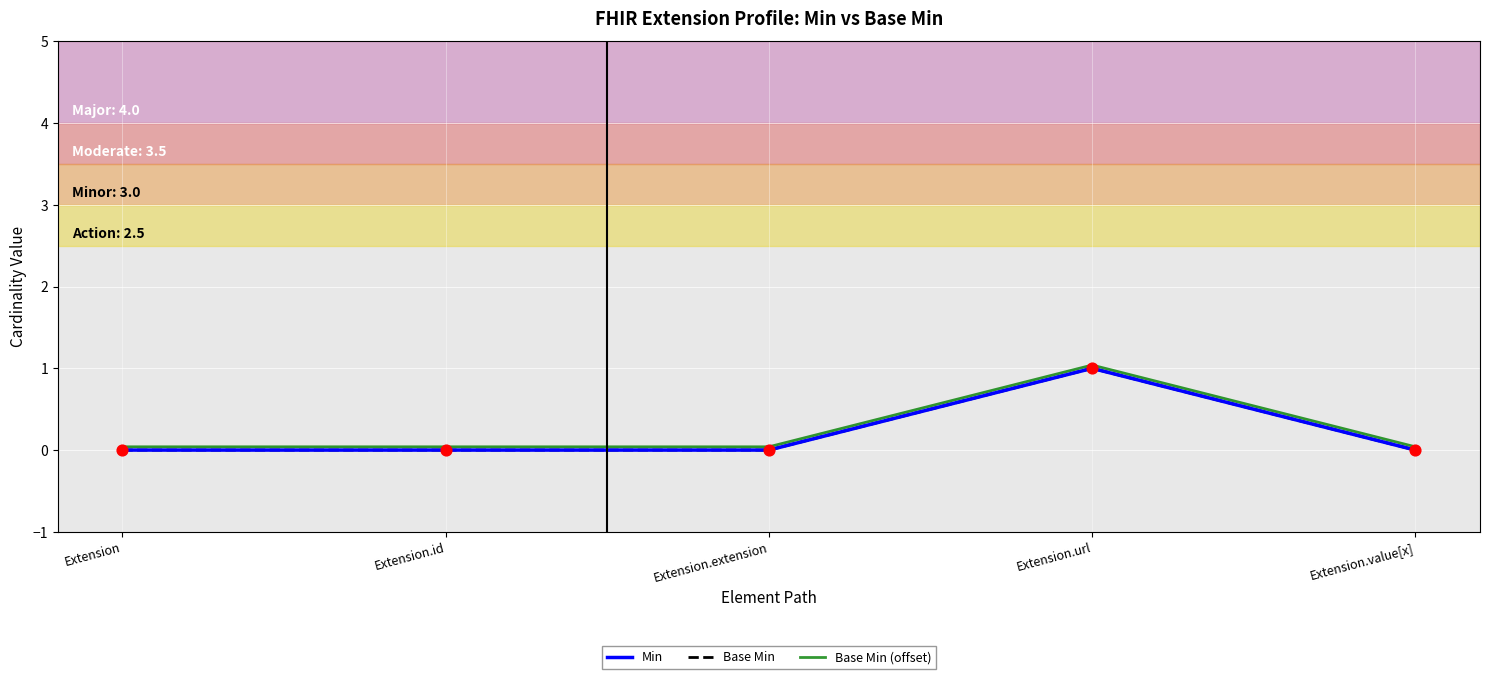

Is the value of Base Min (offset) at Extension.id greater than the value of Min at Extension.id?

Yes